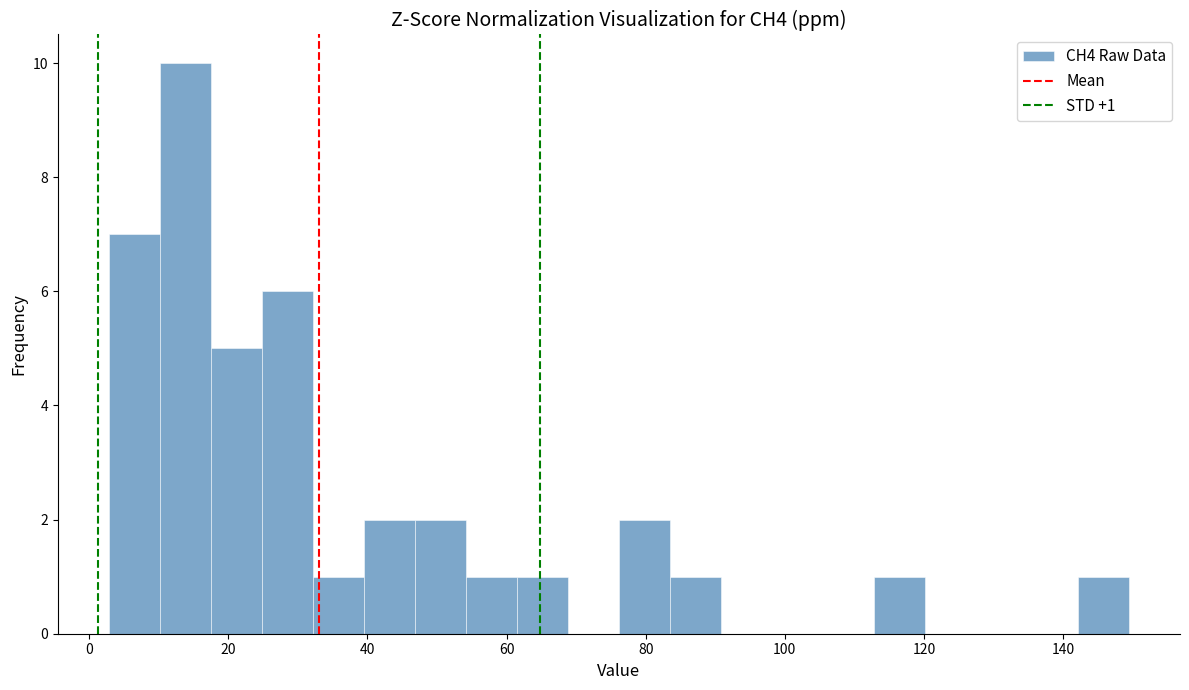

Around what value on the x-axis is the tallest bar? Give the approximate position of its centre, as read against the axis.

14